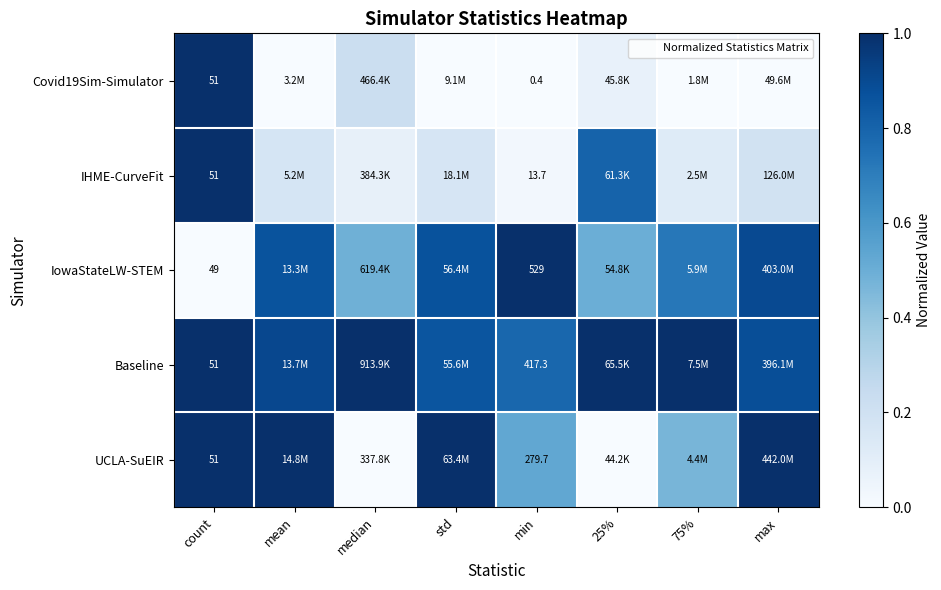

At how many categories does at least one series exceed 0?

8